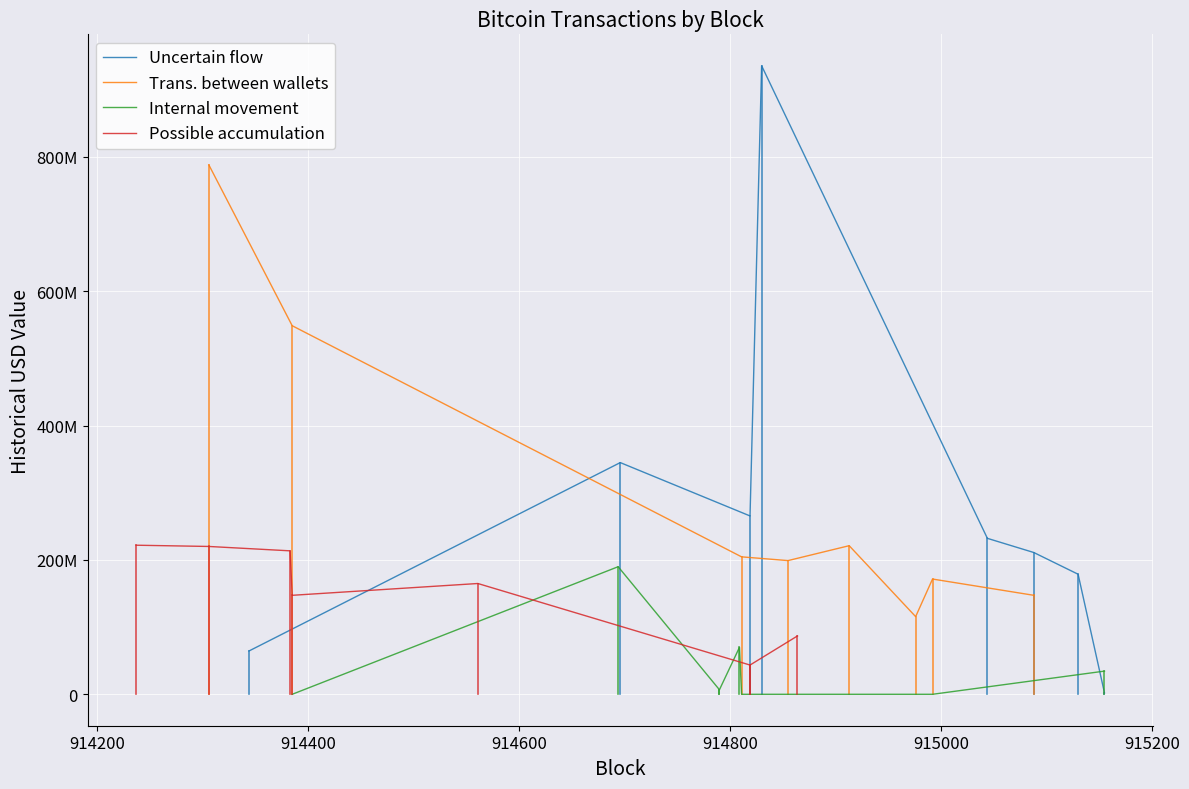

At which label is Internal movement closest to 94964100?

914800